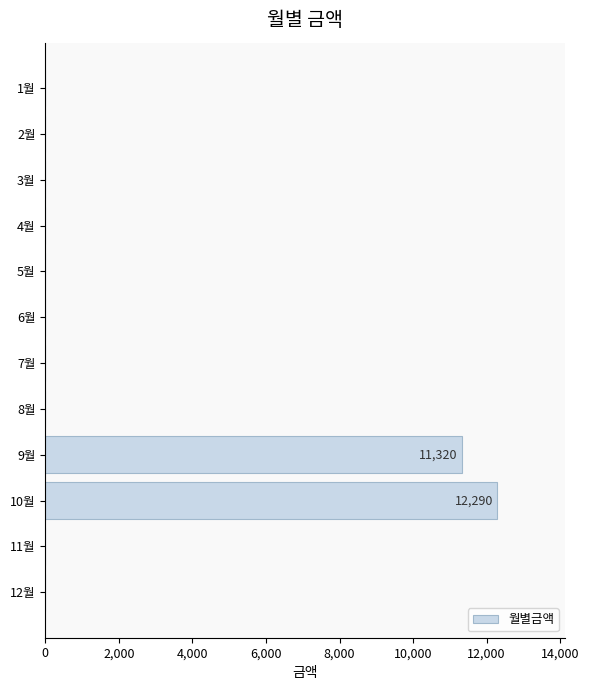

The value at 4월 is 0. True or false?

True